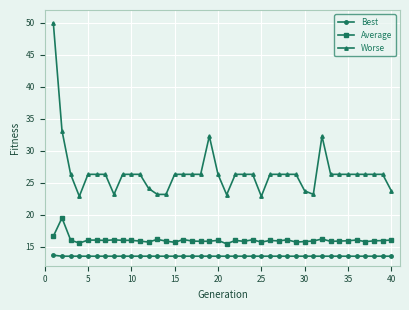

True or false: Best and Average cross at least once.

False